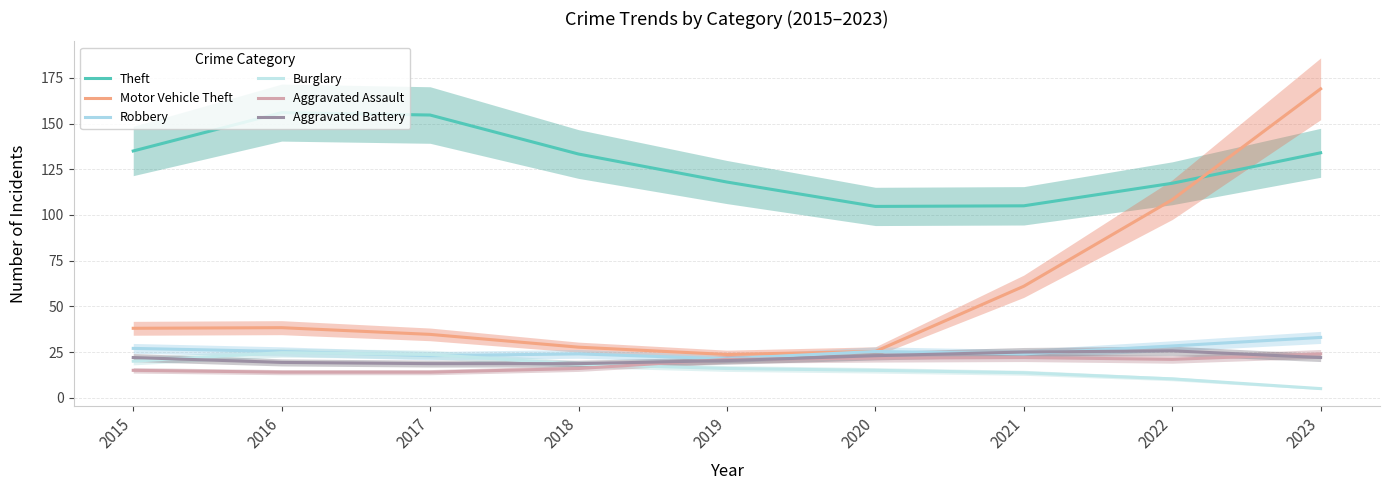

How many data points in Motor Vehicle Theft are above 38?

4